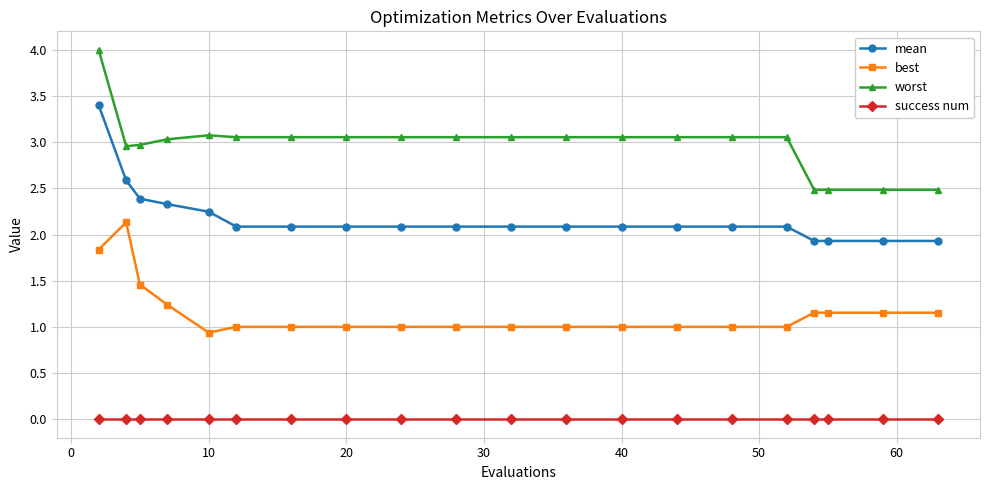

Which series has the largest total across all categories?

worst